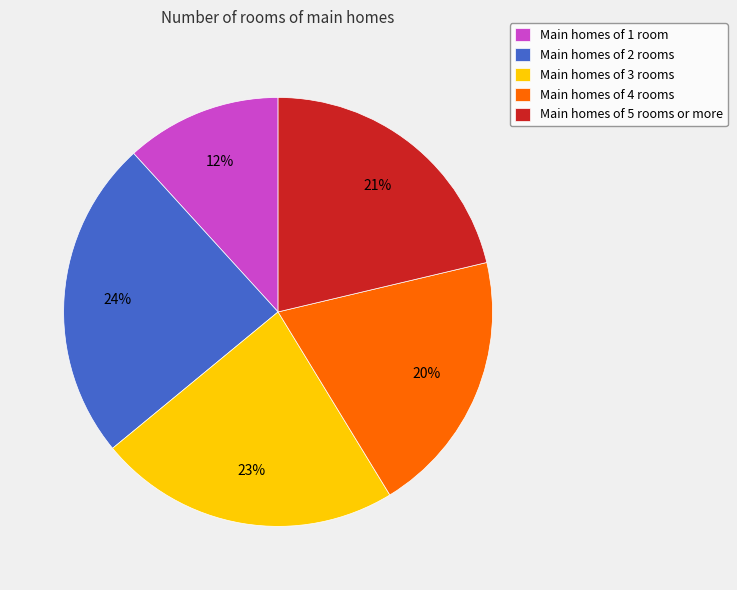

Do Main homes of 3 rooms and Main homes of 1 room together represent more than half of the pie?

No